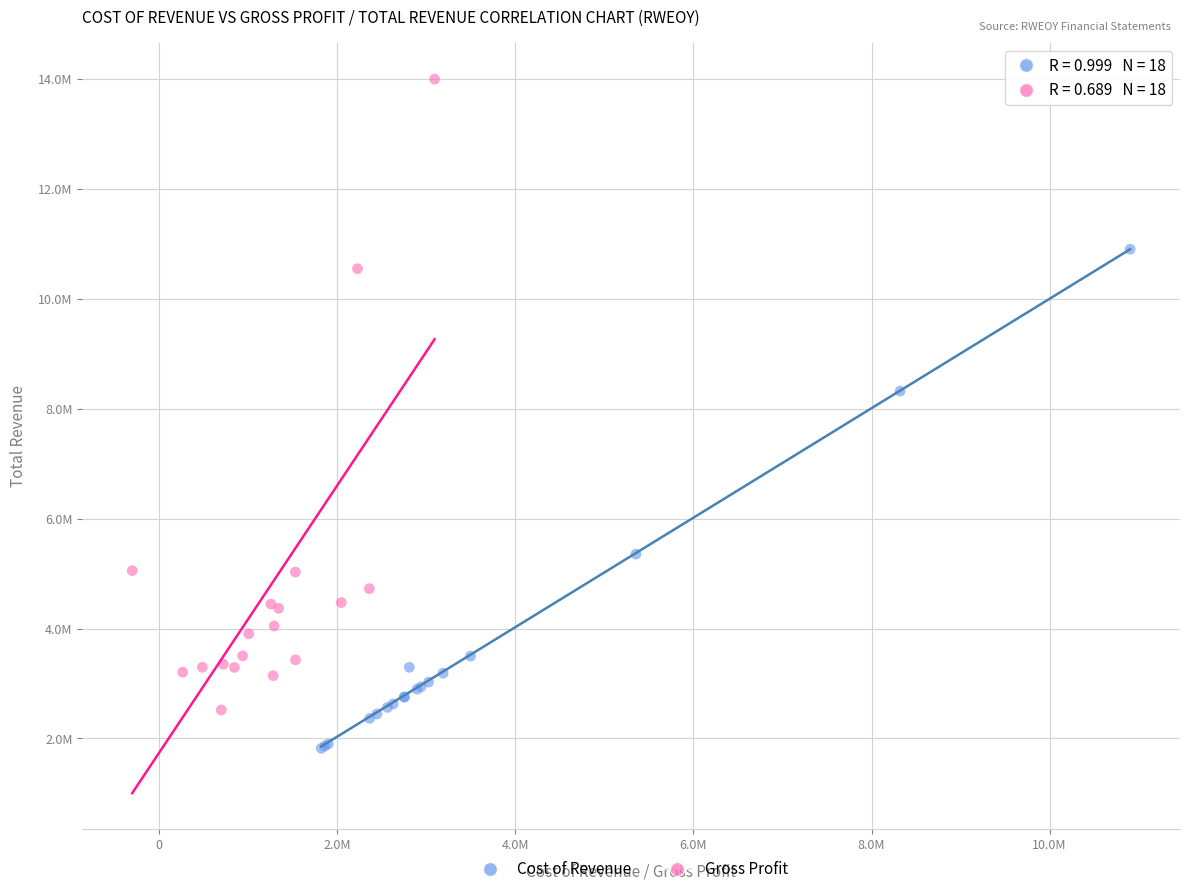

What are all the series names shown in the legend?

Cost of Revenue, Gross Profit